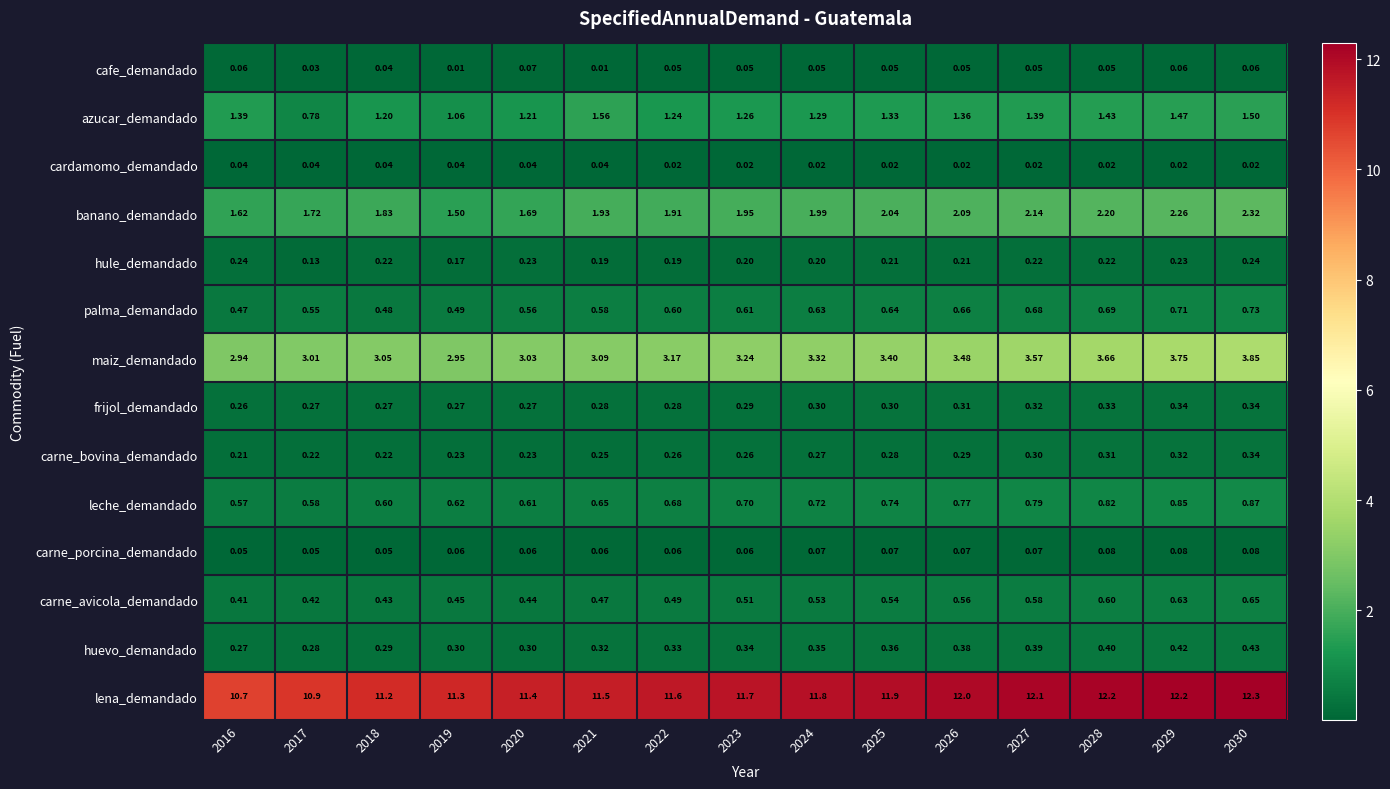

Which series has the largest total across all categories?

lena_demandado